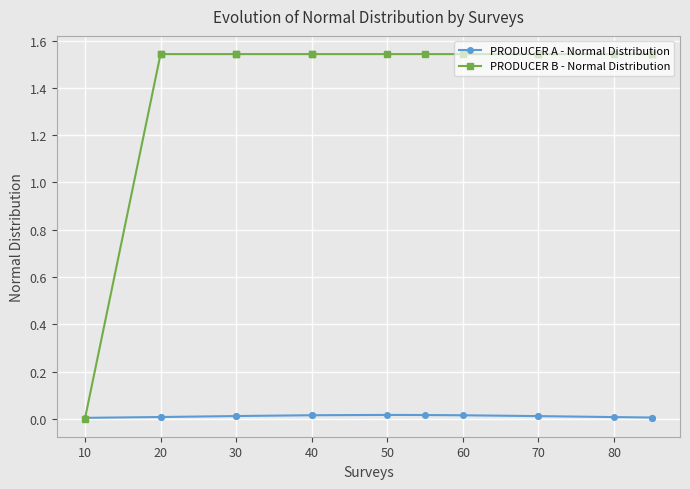

How many times do PRODUCER A - Normal Distribution and PRODUCER B - Normal Distribution cross each other?

1